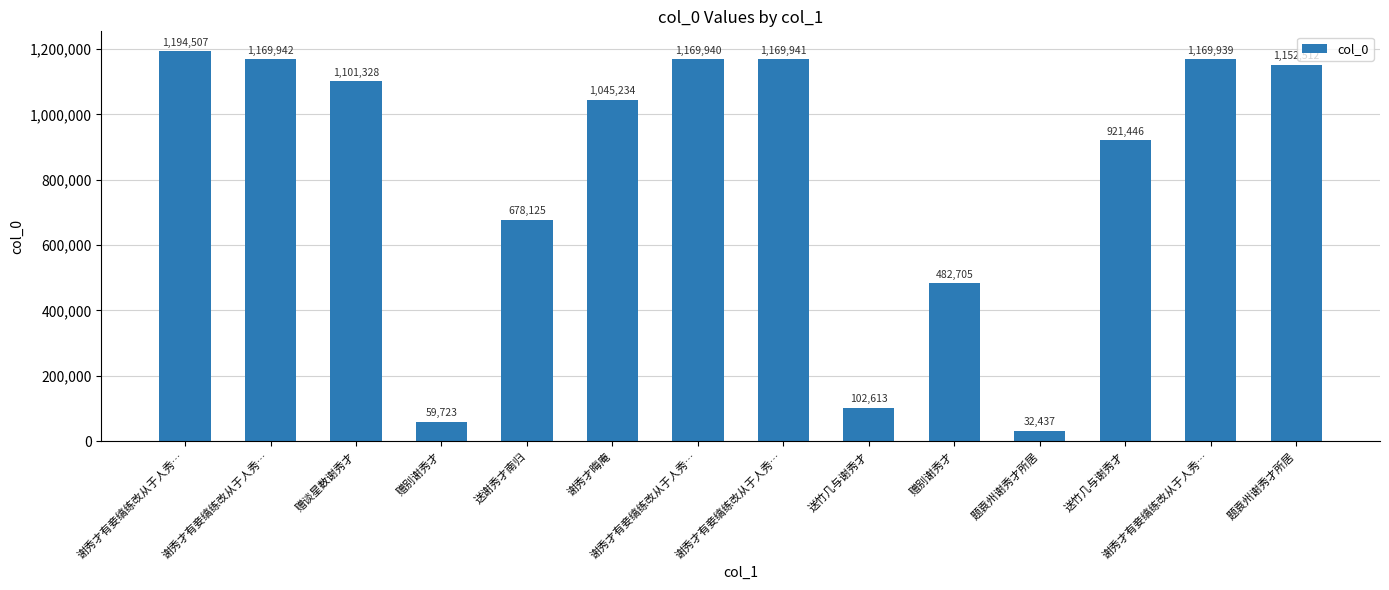

How many data points are less than 1101328?

7